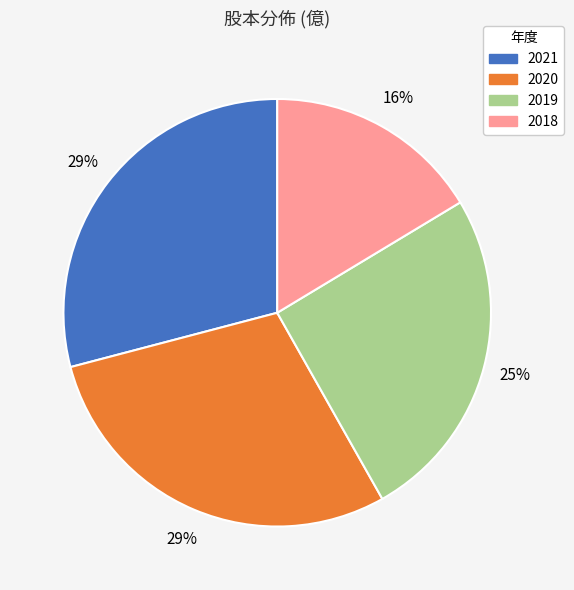

Which category has the smallest portion of the pie?

2018